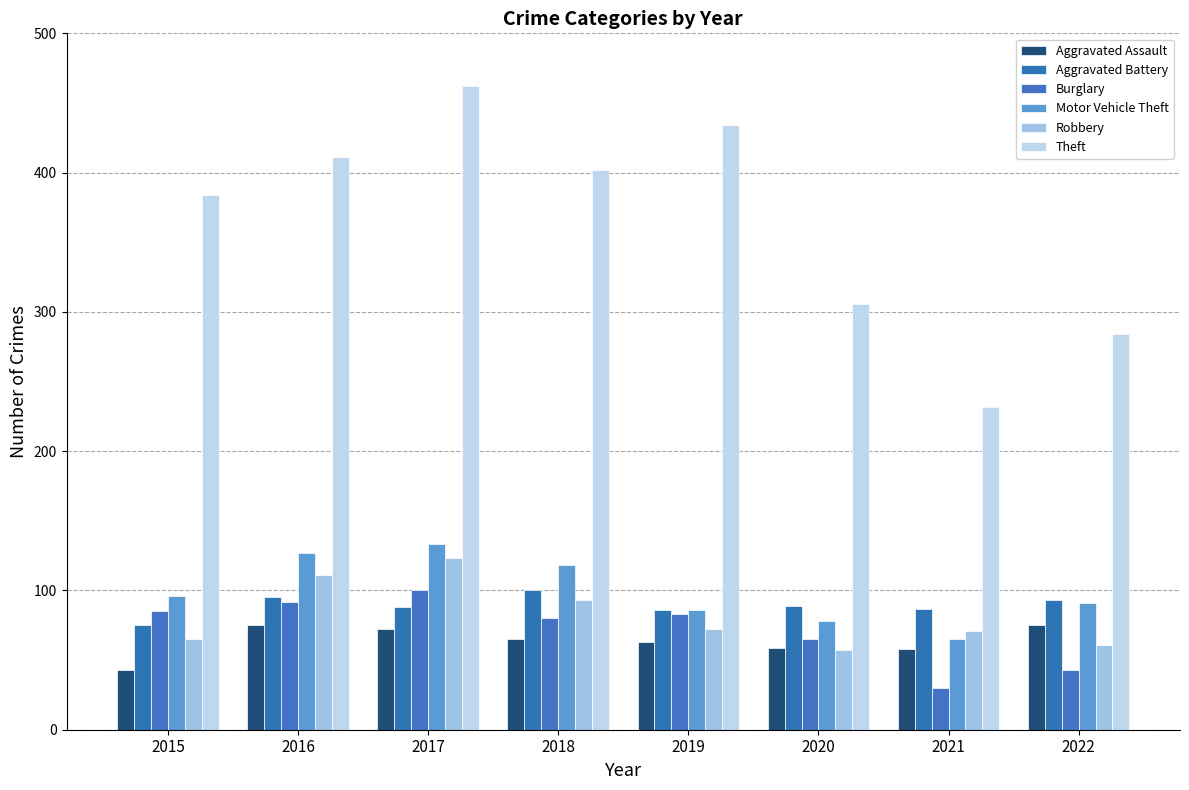

What is the difference between the second highest and second lowest values in the Theft series?

150